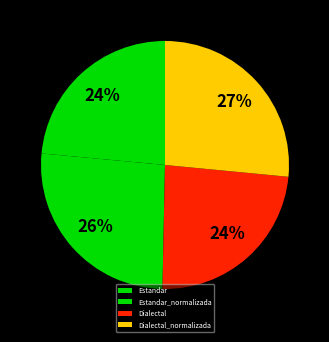

Does Estandar_normalizada represent more than half of the total?

No